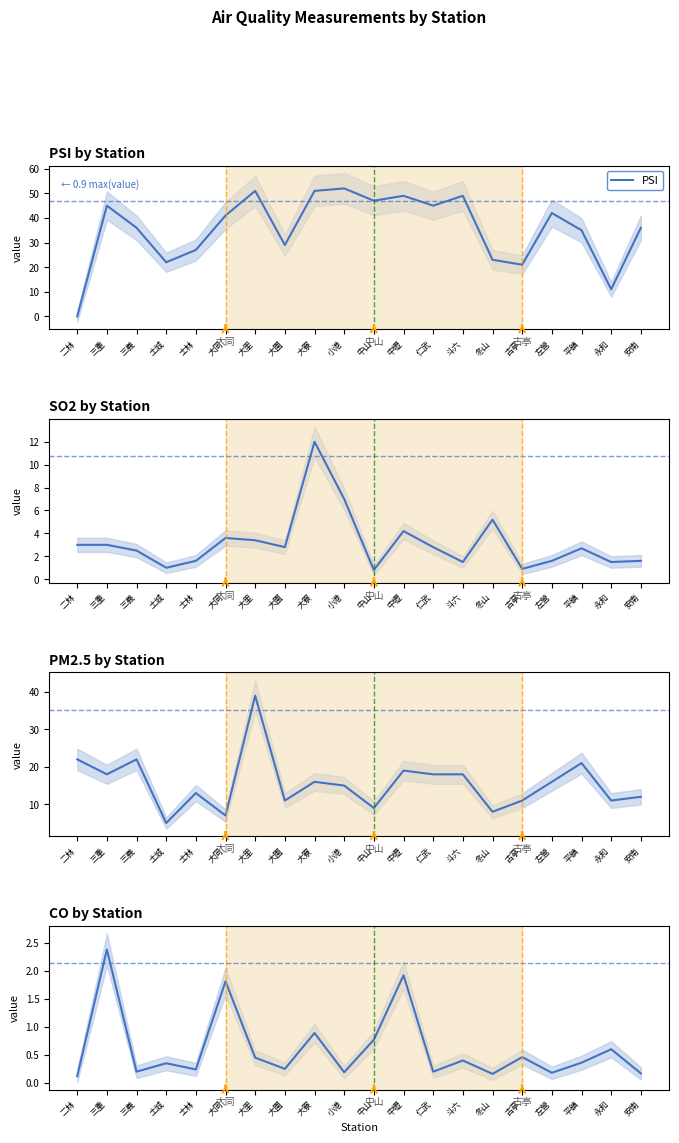

True or false: PM2.5 has a value of 31.6 at 三重.

False